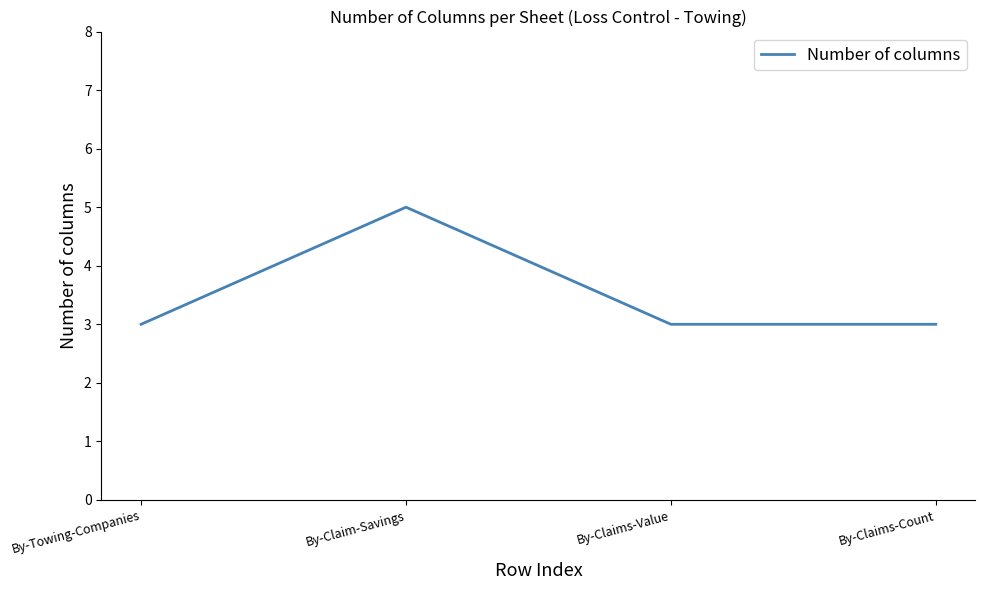

Where is the first local maximum?

By-Claim-Savings